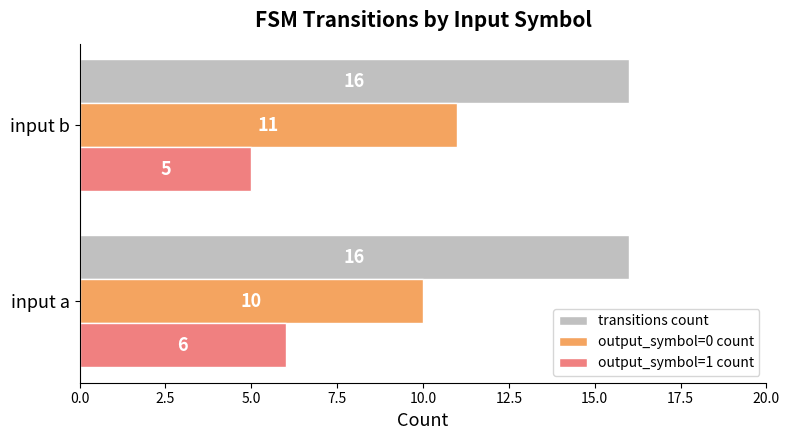

List the labels in order of output_symbol=0 count value, smallest first.

input a, input b